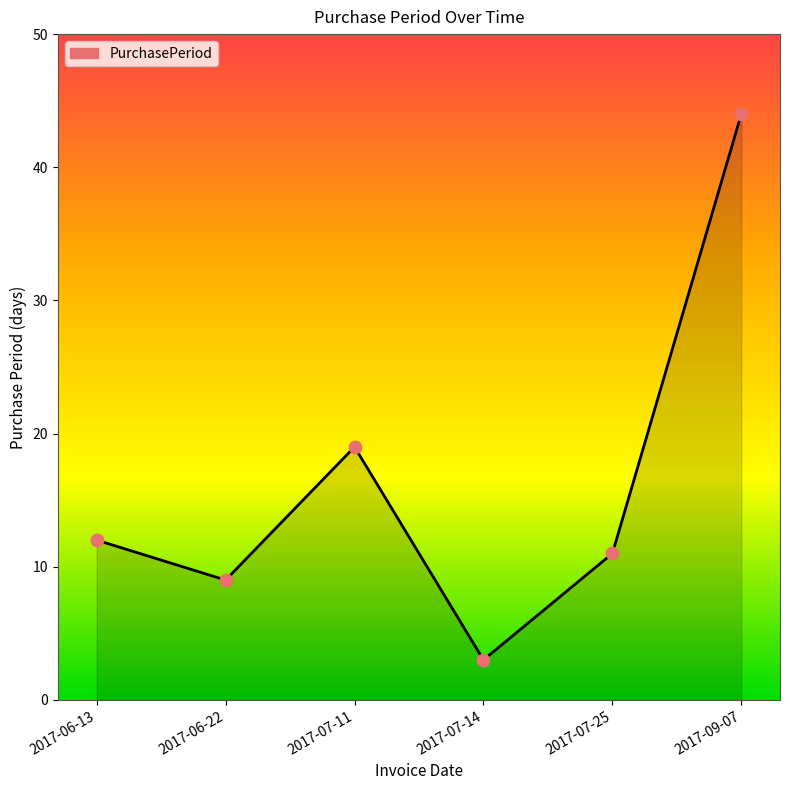

What is the ratio of the value at 2017-09-07 to the value at 2017-06-22?

4.9